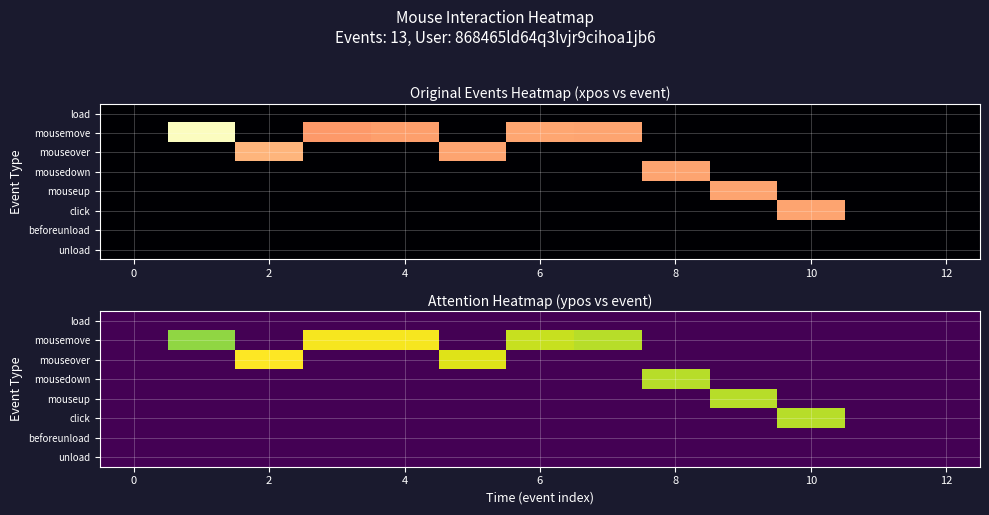

Is it true that mousemove equals -96 at 8?

False